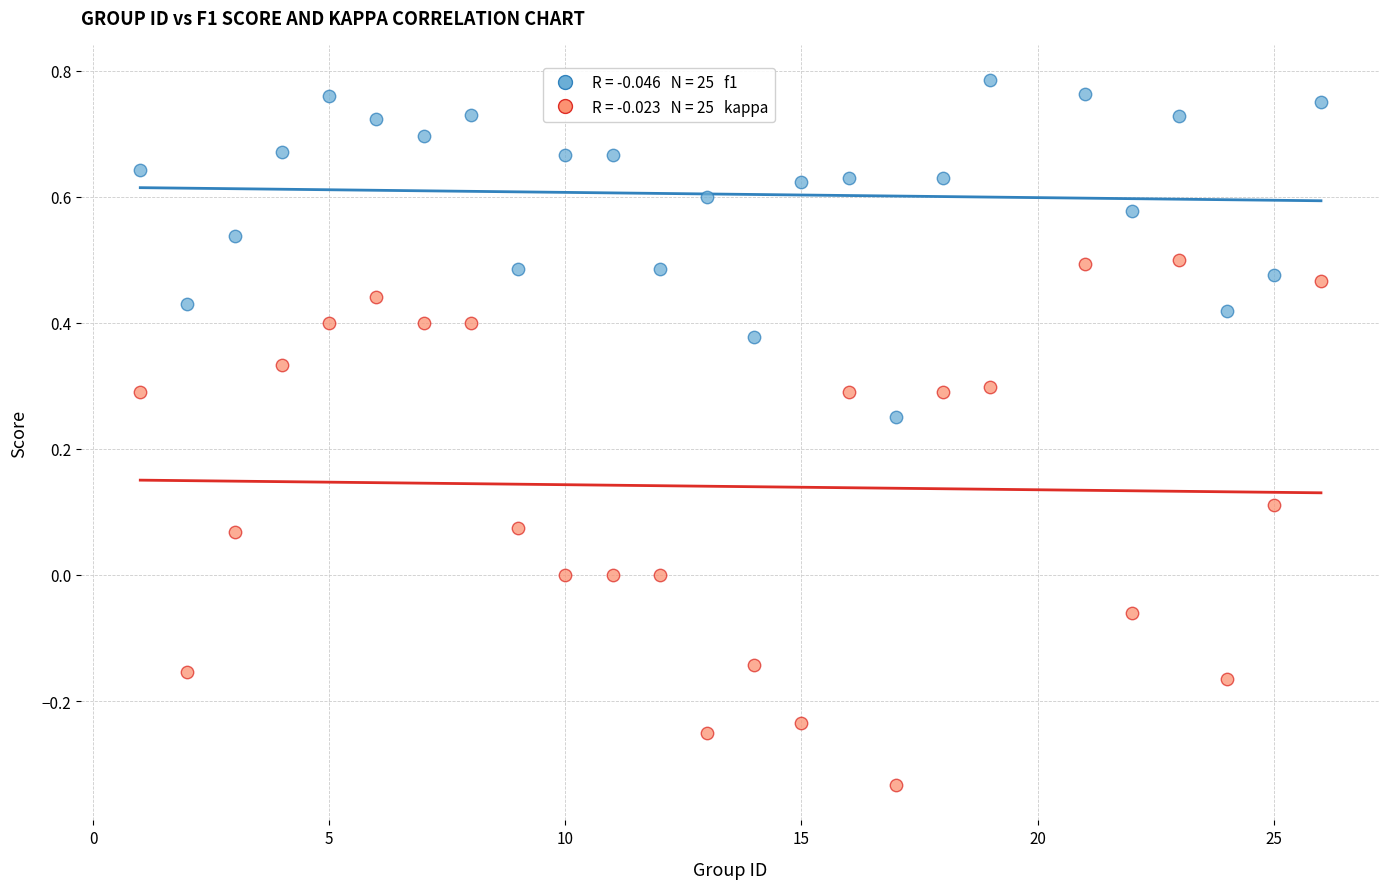

Across all data points, what is the range of X values (max minus min)?

25.0